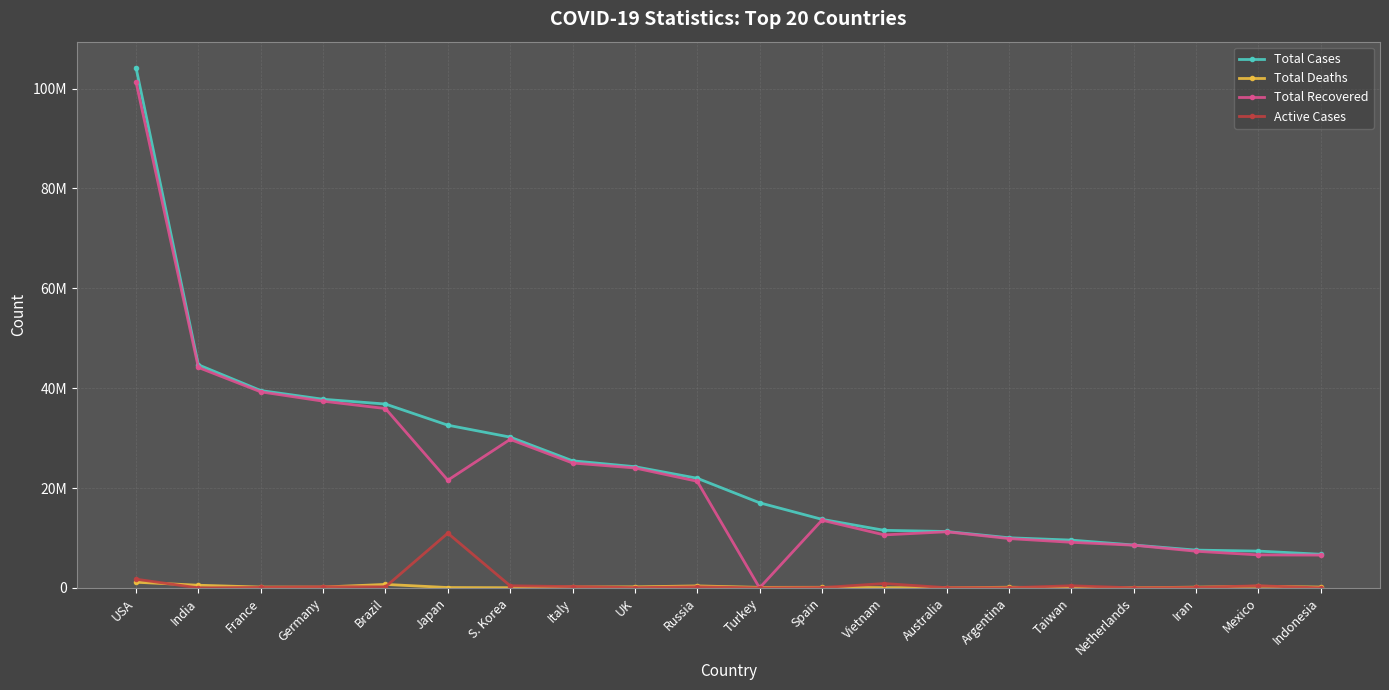

Reading right to left, what are all the values shown in this chart?

Total Cases: Indonesia=6730289	Mexico=7368252	Iran=7564350	Netherlands=8582500	Taiwan=9569611	Argentina=10037135	Australia=11295446	Vietnam=11526508	Spain=13731478	Turkey=17042722	Russia=21958696	UK=24274361	Italy=25453789	S. Korea=30197066	Japan=32588442	Brazil=36824580	Germany=37779833	France=39524311	India=44682784	USA=104196861
Total Deaths: Indonesia=160817	Mexico=332198	Iran=144749	Netherlands=22989	Taiwan=16356	Argentina=130421	Australia=18615	Vietnam=43186	Spain=118434	Turkey=101492	Russia=395108	UK=204171	Italy=186833	S. Korea=33486	Japan=68399	Brazil=697074	Germany=165711	France=164233	India=530740	USA=1132935
Total Recovered: Indonesia=6565208	Mexico=6606633	Iran=7337549	Netherlands=8547771	Taiwan=9129766	Argentina=9877032	Australia=11235771	Vietnam=10612479	Spain=13557699	Turkey=0	Russia=21356008	UK=24020088	Italy=25014986	S. Korea=29740877	Japan=21567425	Brazil=35919372	Germany=37398100	France=39264546	India=44150289	USA=101322779
Active Cases: Indonesia=4264	Mexico=429421	Iran=82052	Netherlands=11740	Taiwan=423489	Argentina=29682	Australia=41060	Vietnam=870843	Spain=55345	Turkey=0	Russia=207580	UK=50102	Italy=251970	S. Korea=422703	Japan=10952618	Brazil=208134	Germany=216022	France=95532	India=1755	USA=1741147